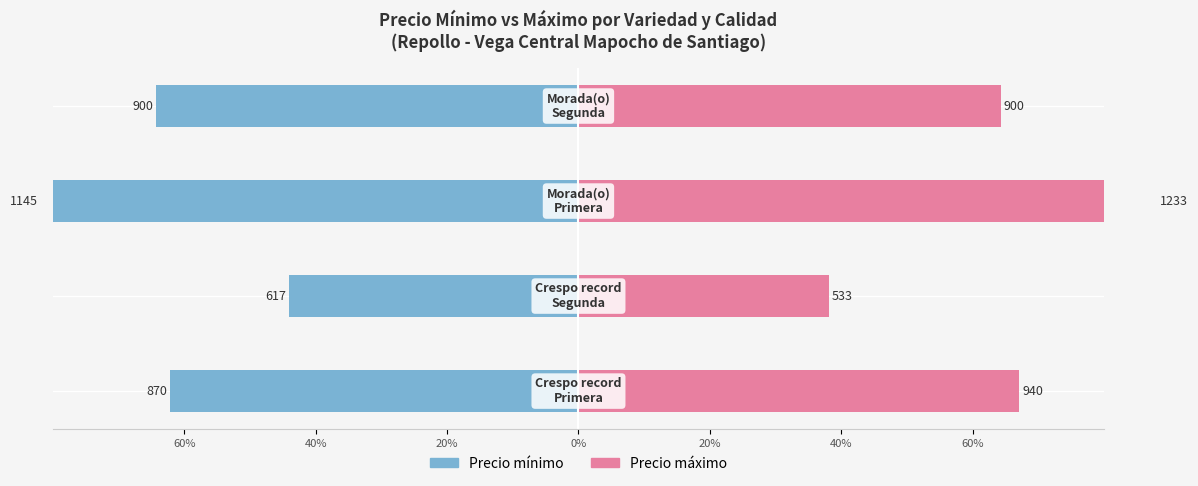

List the series in order of their peak value, lowest first.

Precio mínimo, Precio máximo